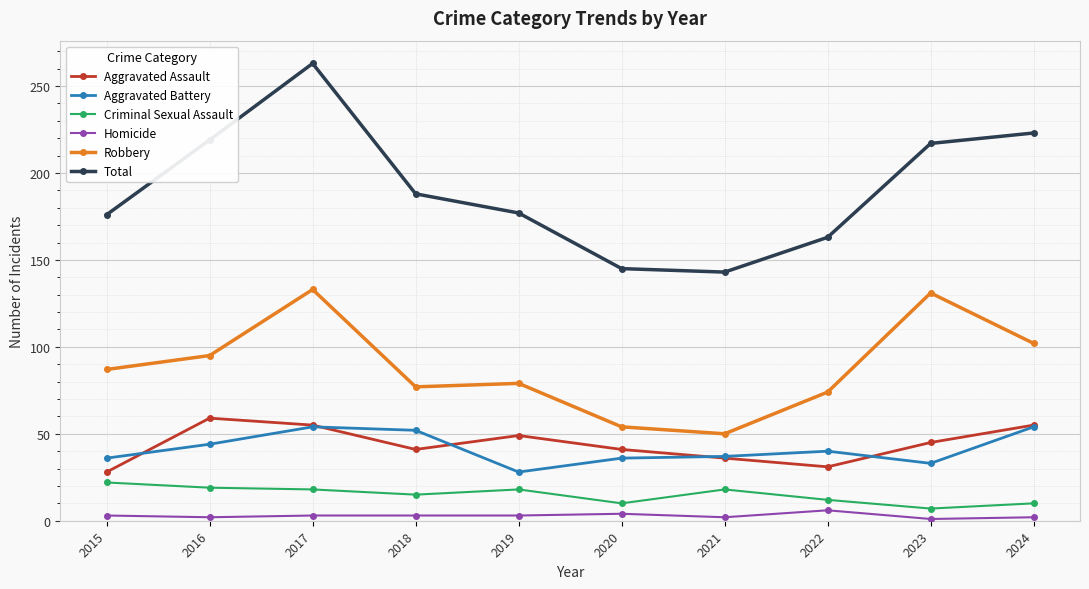

Which series has the largest total across all categories?

Total